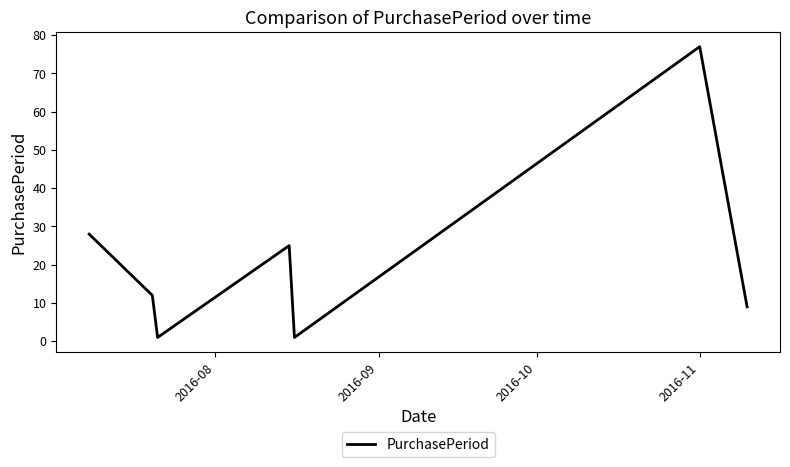

Reading left to right, transcribe all the data shown in this chart.

28	12	1	25	1	77	9